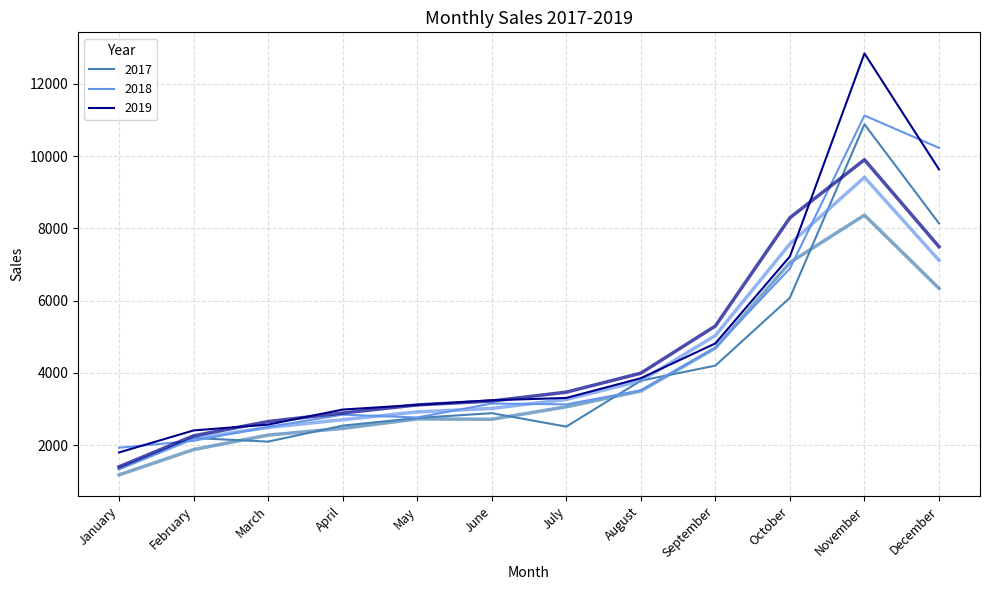

True or false: 2017 and 2019 cross at least once.

False